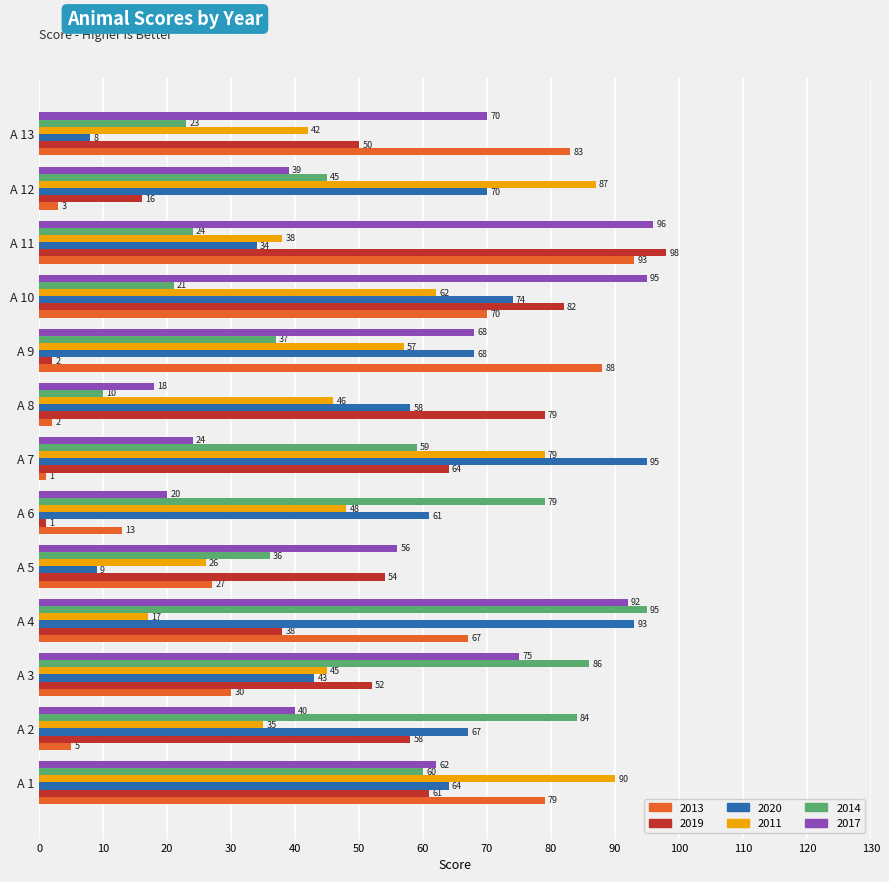

What is the maximum value for 2017?

96